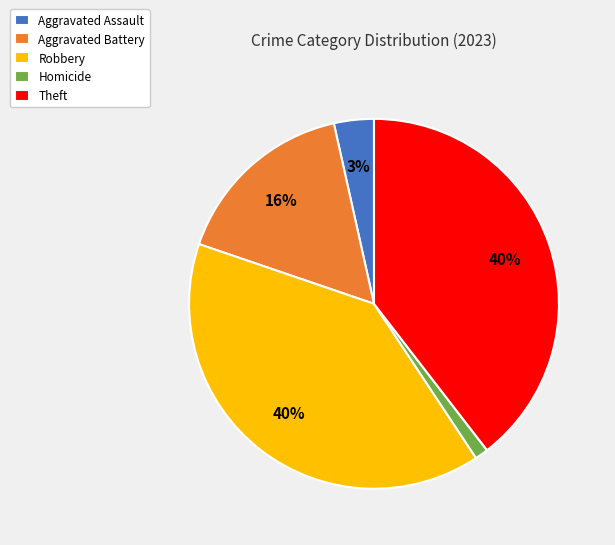

Which category has the smallest portion of the pie?

Homicide